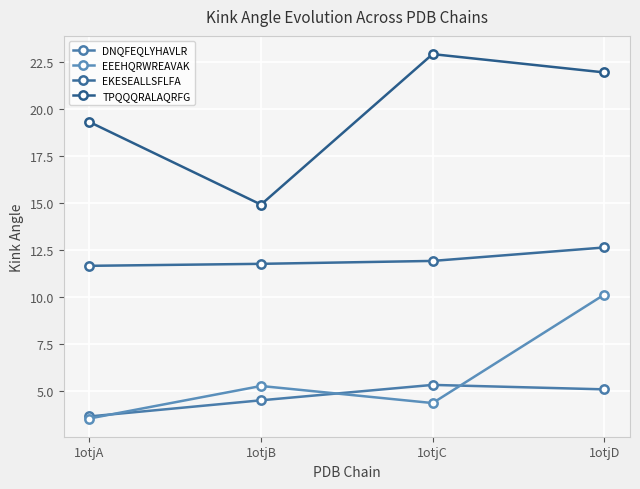

List the series in order of their peak value, highest first.

TPQQQRALAQRFG, EKESEALLSFLFA, EEEHQRWREAVAK, DNQFEQLYHAVLR